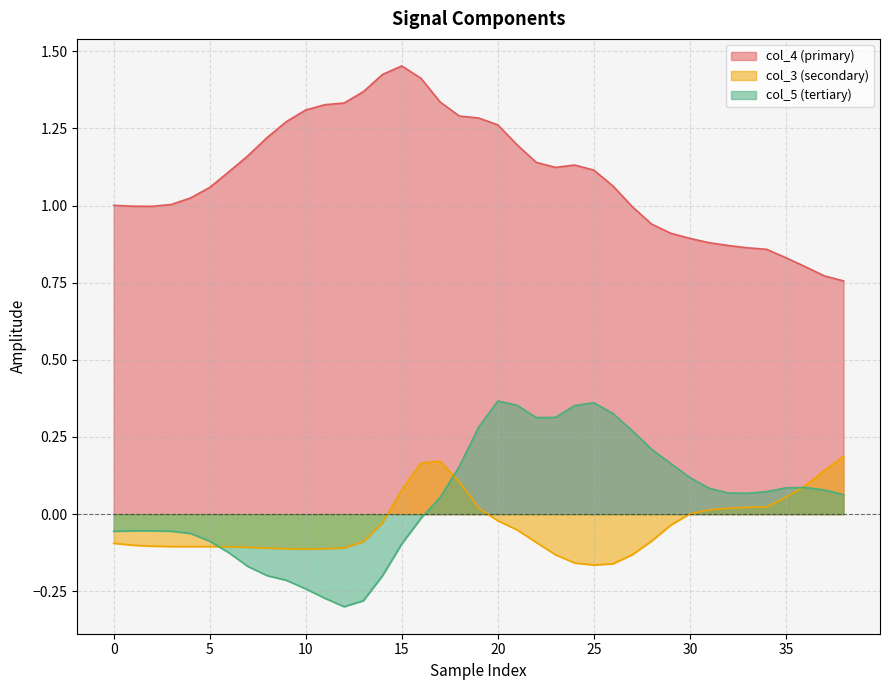

How many values in col_3 are above zero?

14